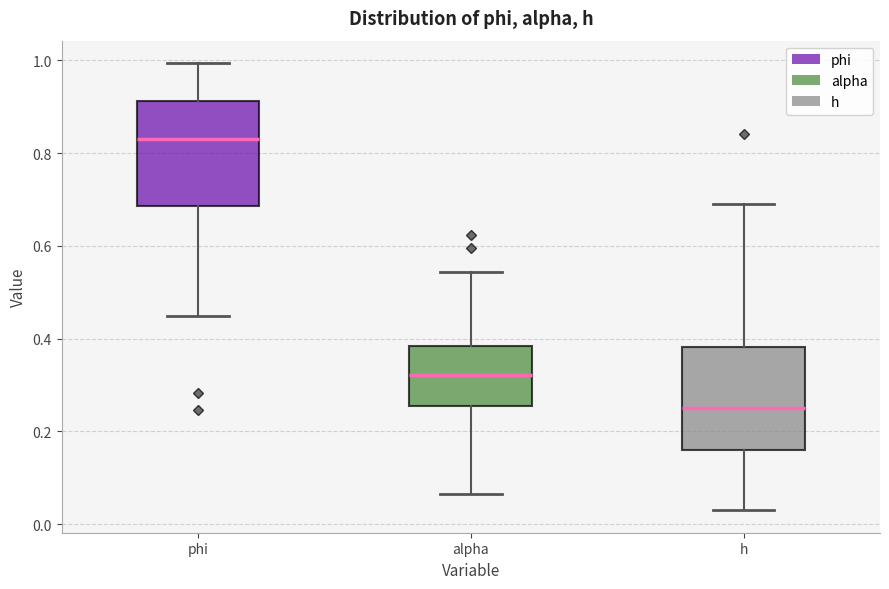

Reading left to right, read every box against the y-axis: the position of its median line, the range the box covers, and the ends of its whiskers. The values are not printed on the chart, so give them approximately, as read against the axis.

phi: median 0.84, box 0.68 to 0.92, whiskers 0.44 to 1.00
alpha: median 0.32, box 0.26 to 0.38, whiskers 0.06 to 0.54
h: median 0.26, box 0.16 to 0.38, whiskers 0.02 to 0.70